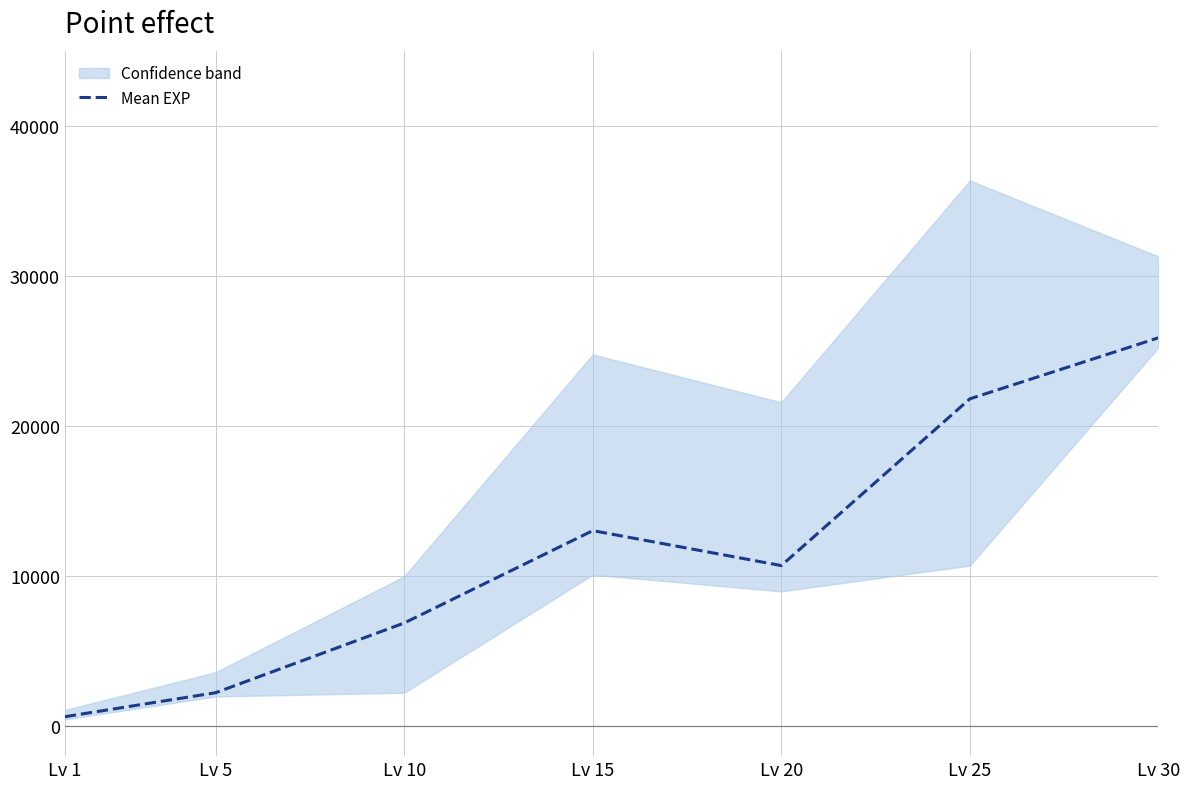

Reading right to left, what are all the values shown in this chart?

25900	21830	10710	13040	6880	2230	630